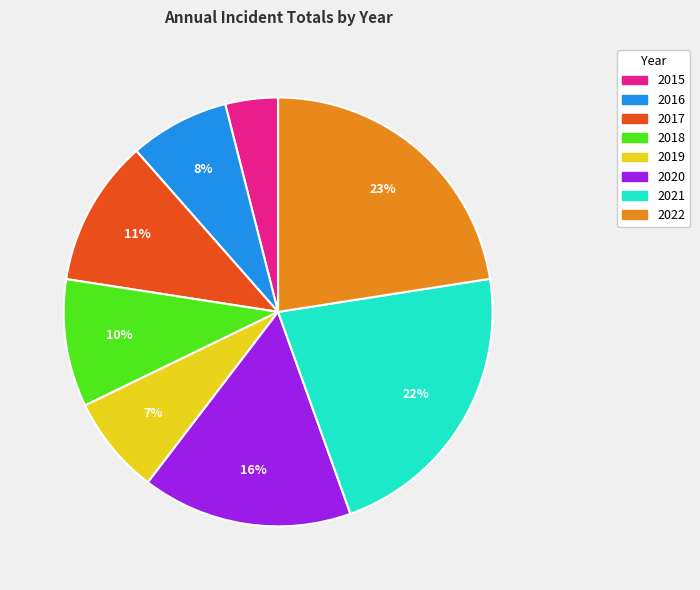

Combined, do 2019 and 2015 account for over 50%?

No